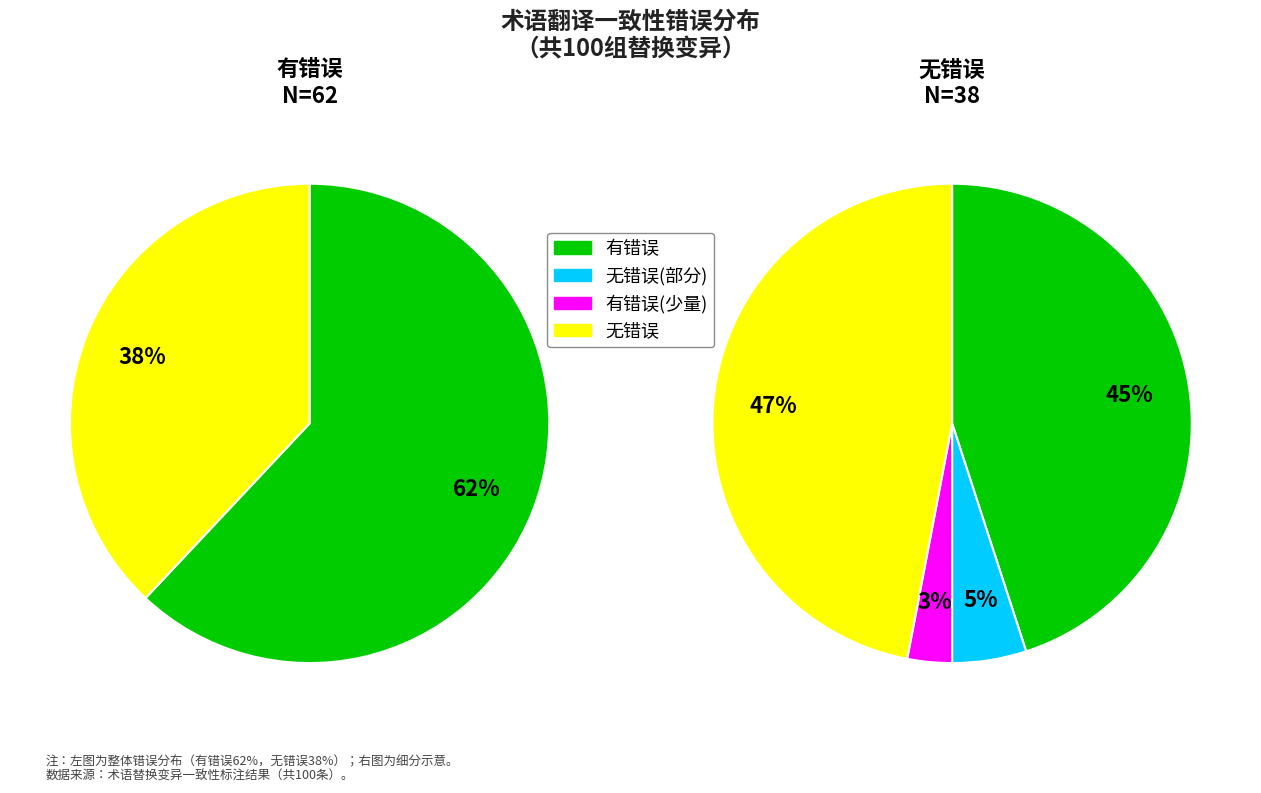

What is the ratio of the value at 有错误 to the value at 无错误?

1.6